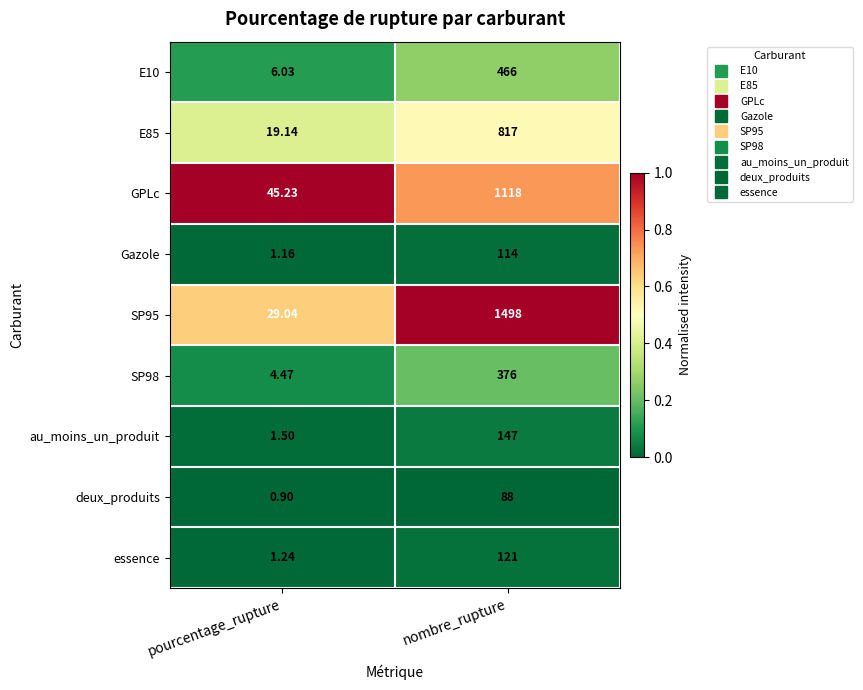

What is the total value across all series at nombre_rupture?

4745.0